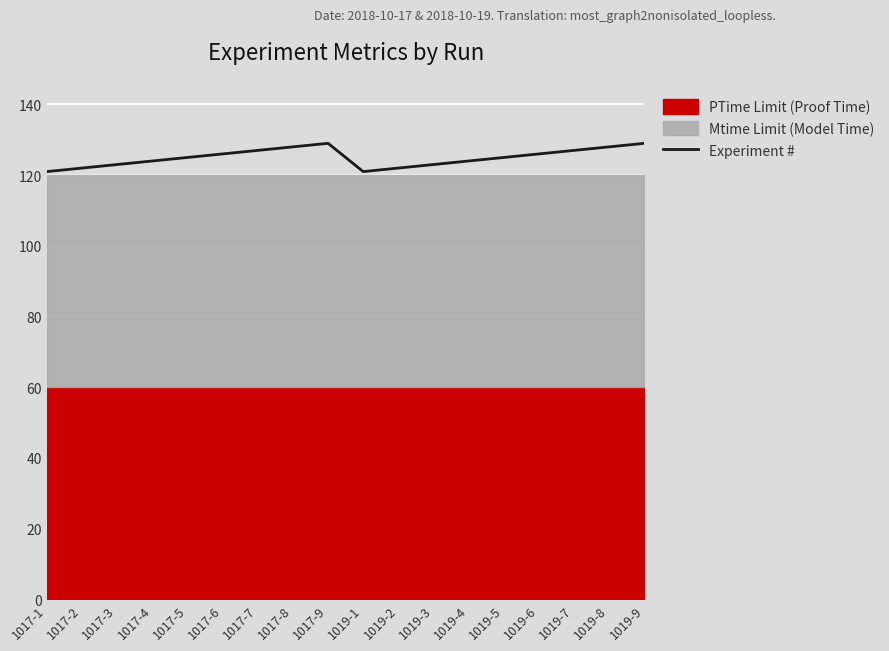

What is the label of the 3rd point from the left?

1017-3